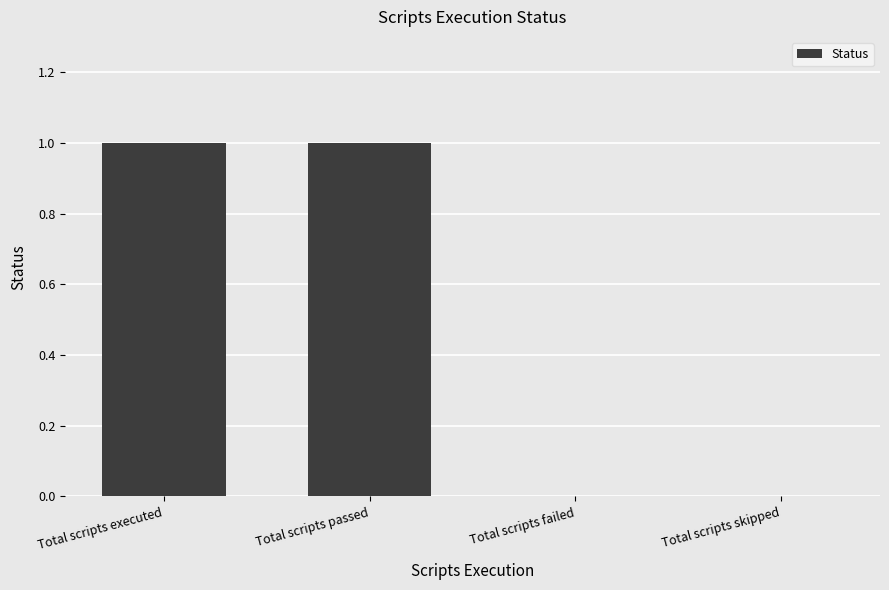

Reading right to left, transcribe all the data shown in this chart.

0	0	1	1